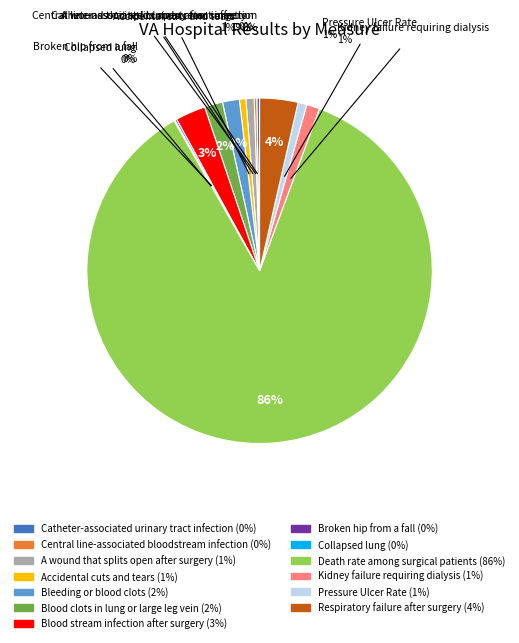

Is there any slice that represents more than half of the pie?

Yes